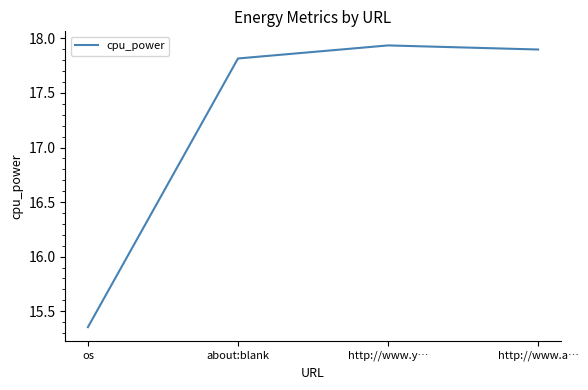

Is this an area chart (filled region under the line)?

No